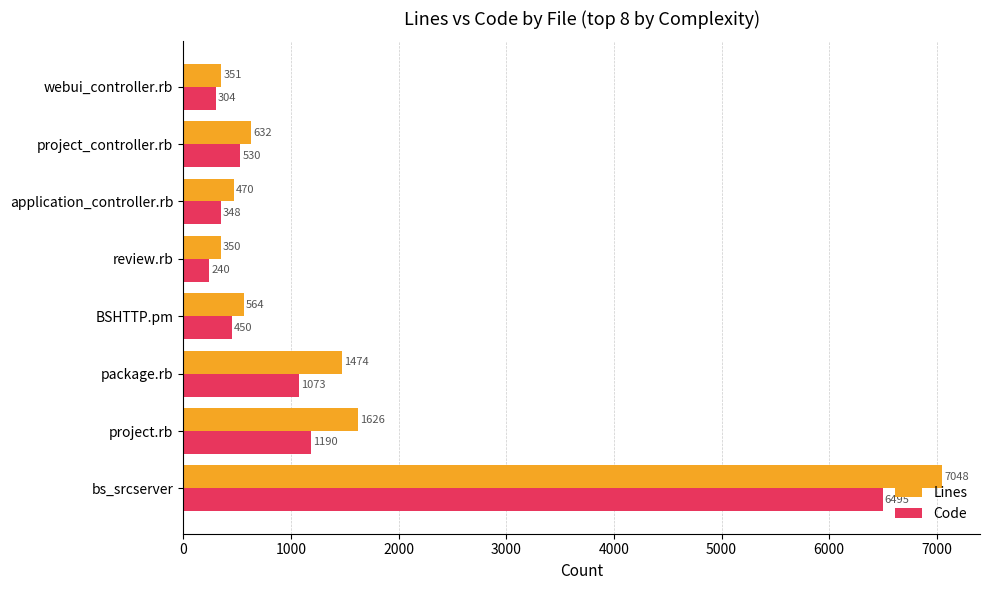

What is the highest value of the Lines series?

7048